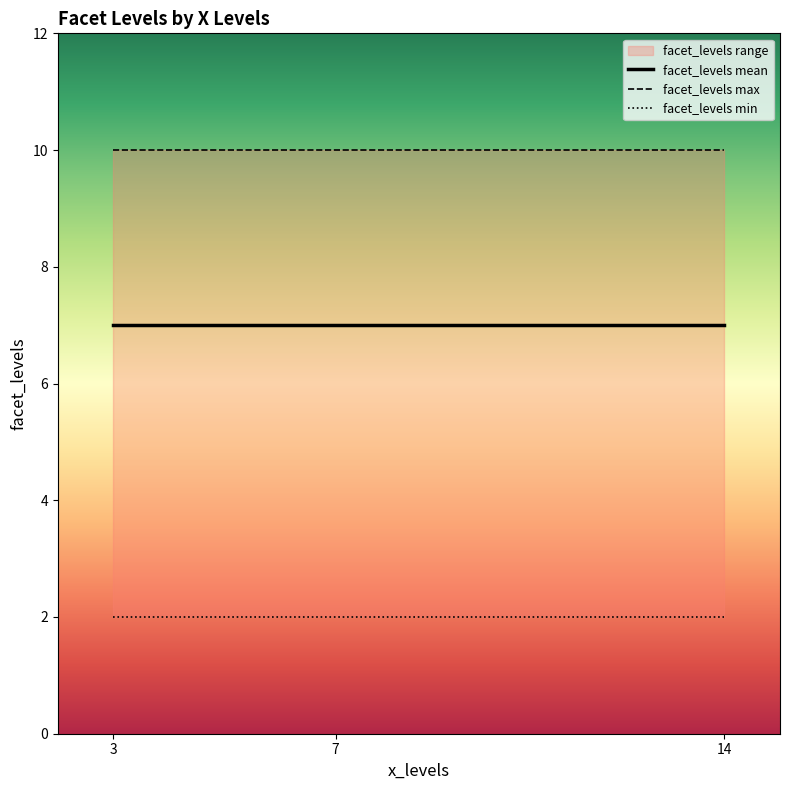

What is the total value across all series at 7?

19